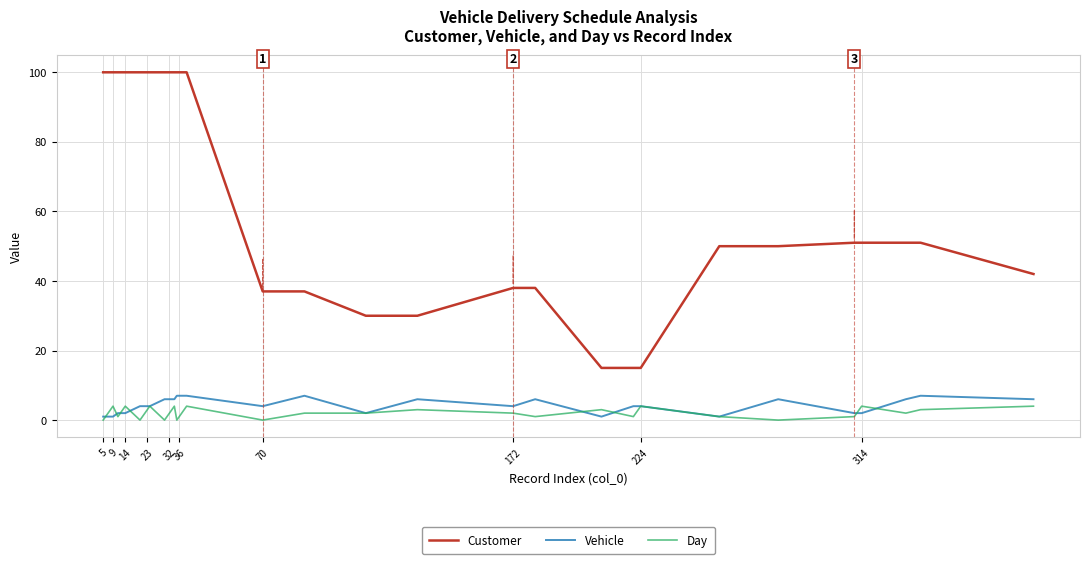

What is the highest value of the Customer series?

100